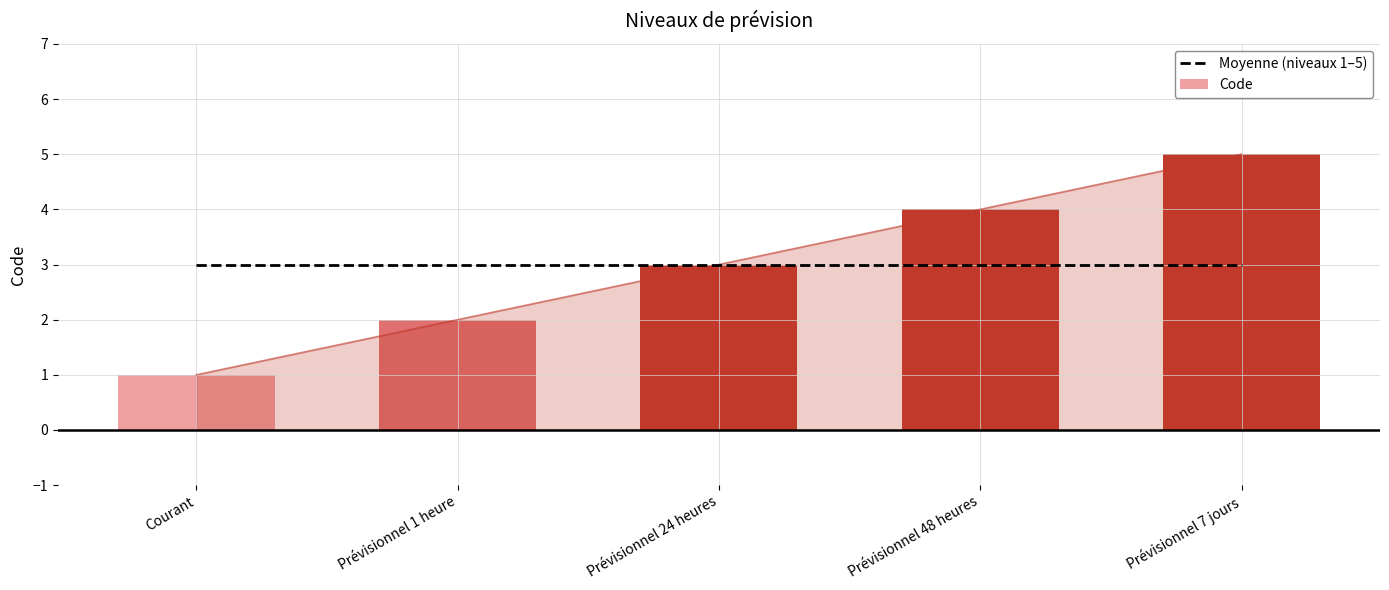

What is the maximum value shown in the chart?

5